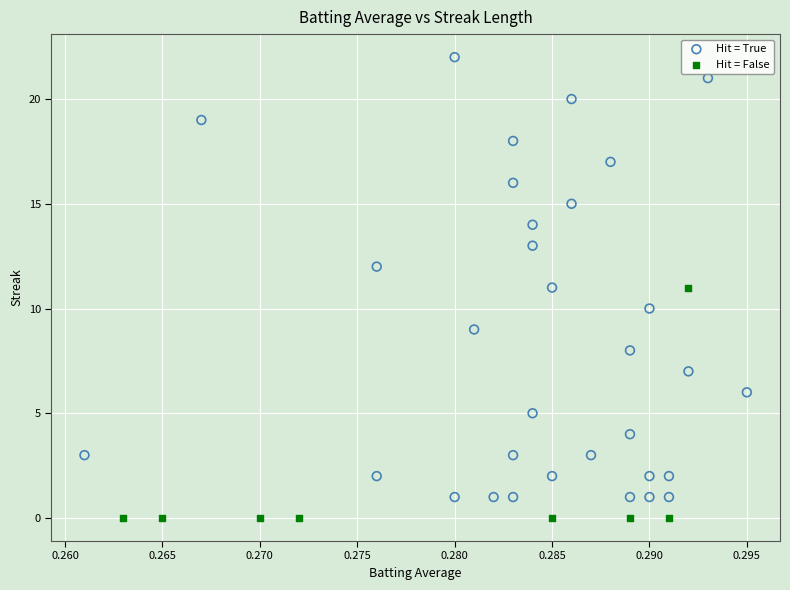

Which series contains the highest Y value?

Hit = True